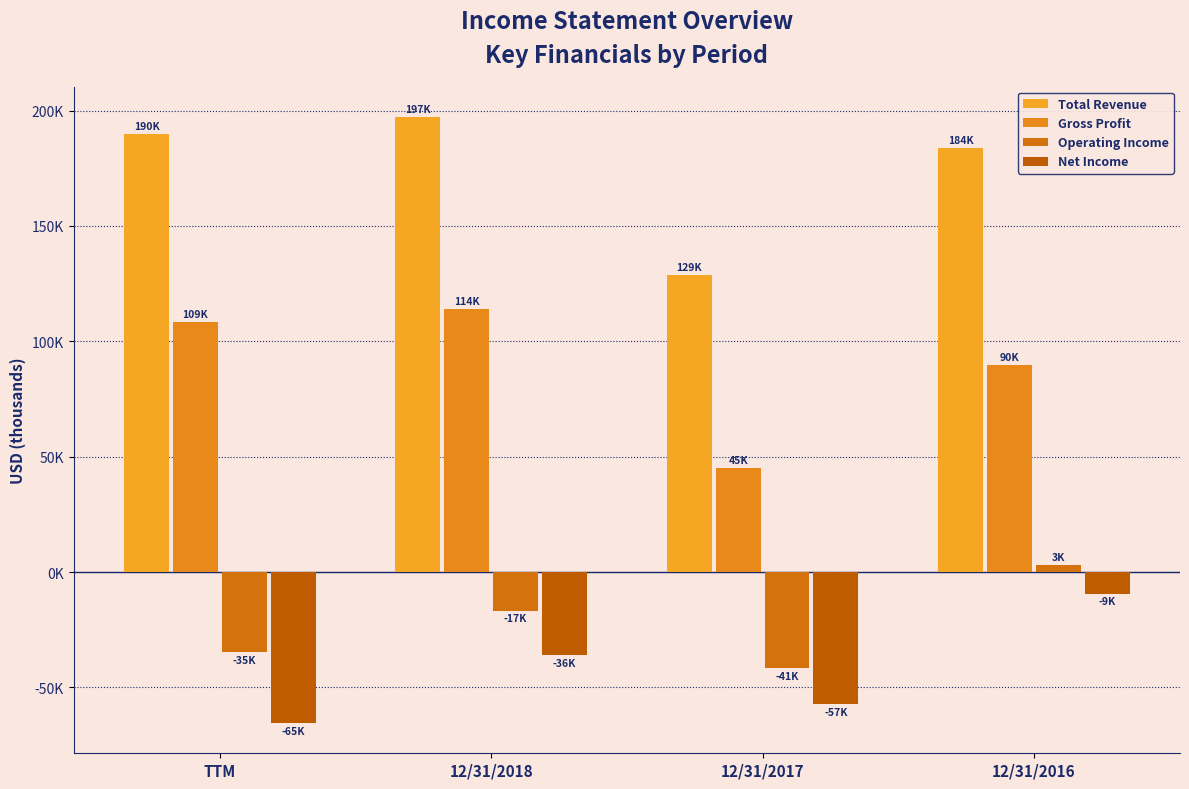

Does the chart contain stacked bars?

No